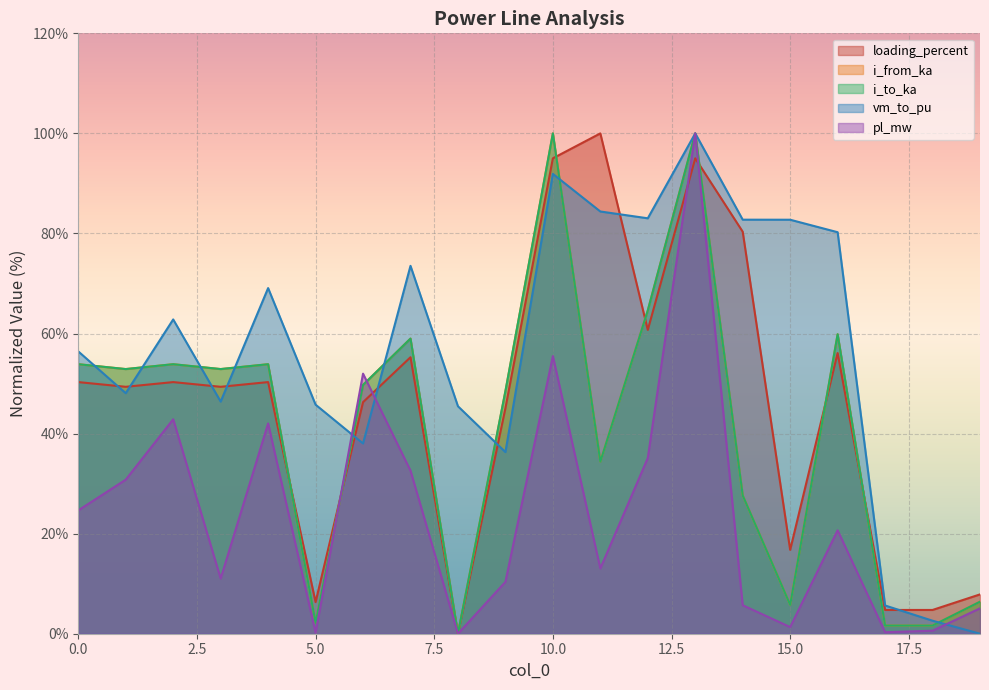

Is it true that loading_percent equals 80.3 at 14?

True